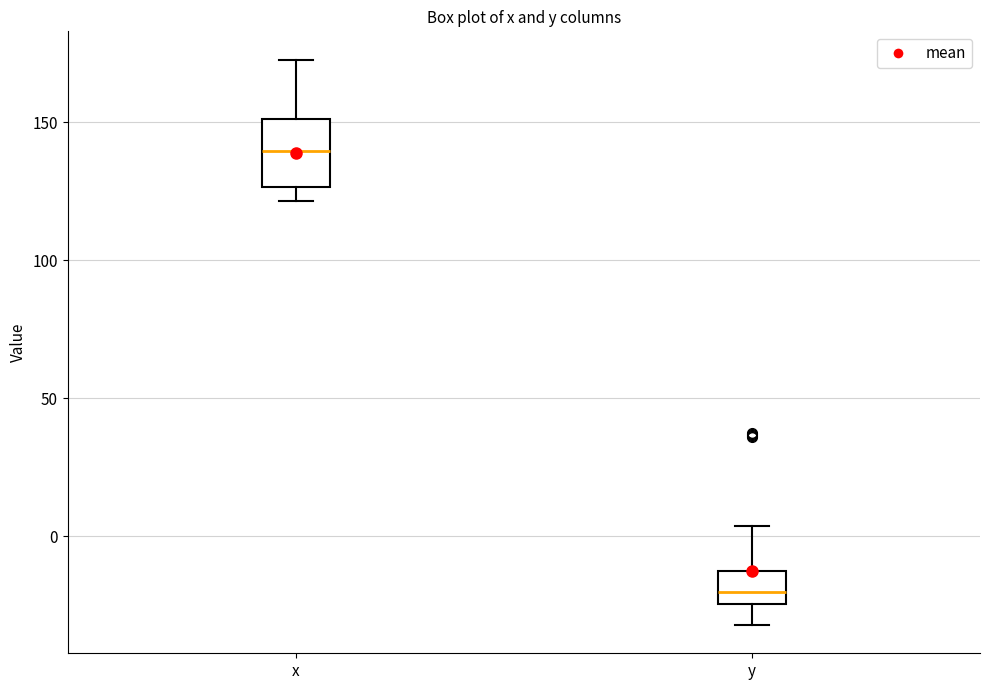

Which box has the lowest median line?

y